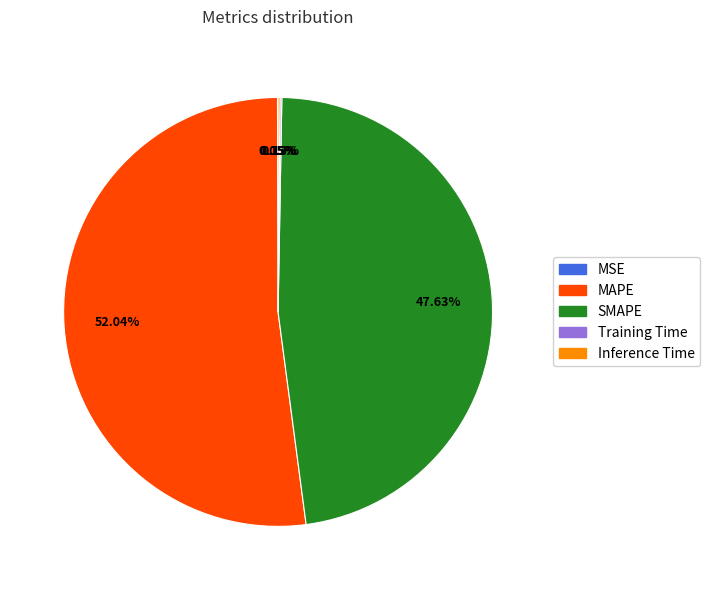

What is the ratio of the value at MAPE to the value at SMAPE?

1.1